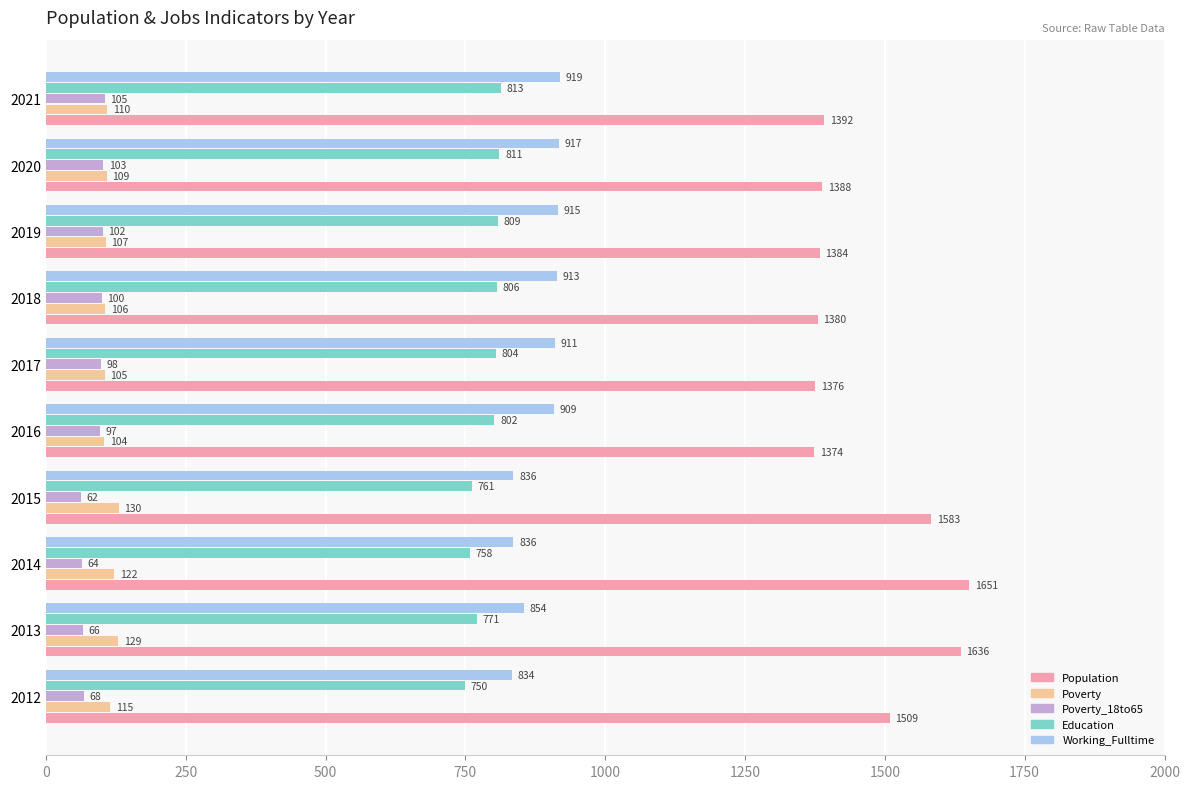

True or false: Working_Fulltime has a value of 330 at 2014.

False